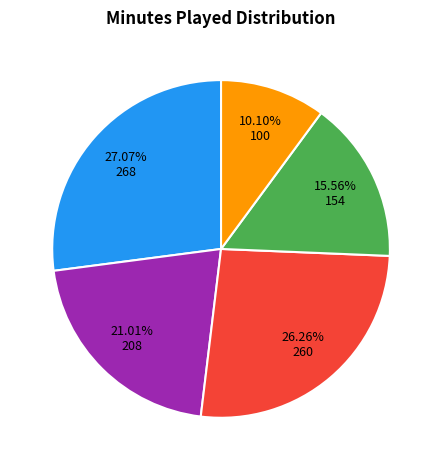

Is there a majority slice in this chart?

No